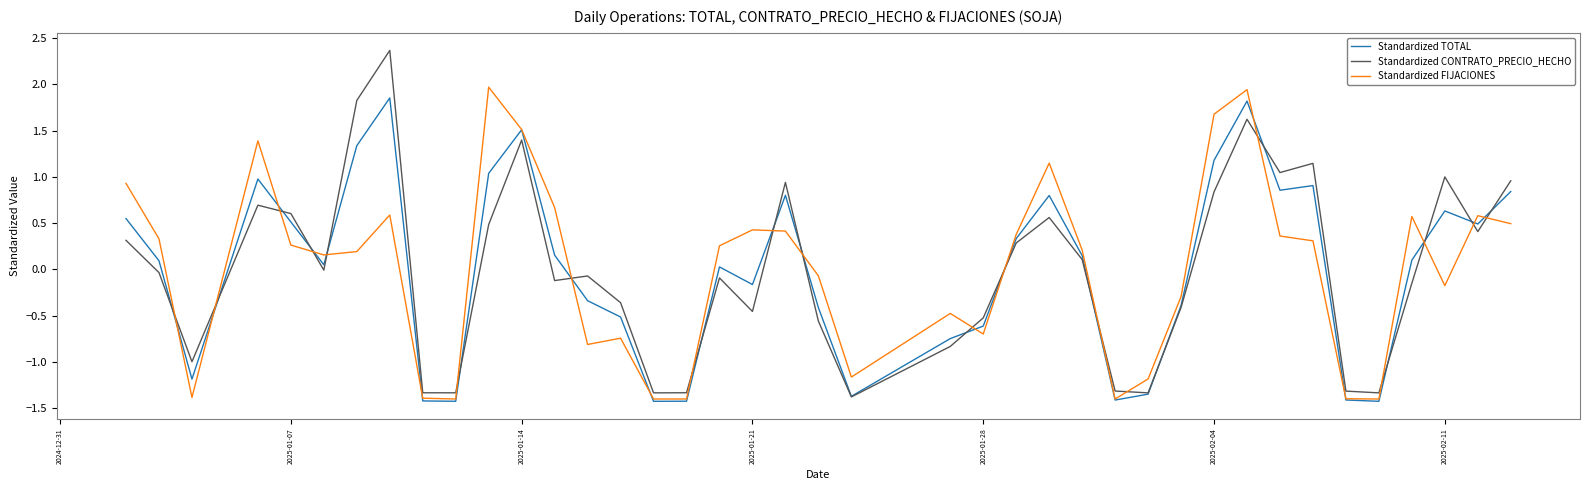

Which series has the largest range (max minus min)?

Standardized CONTRATO_PRECIO_HECHO